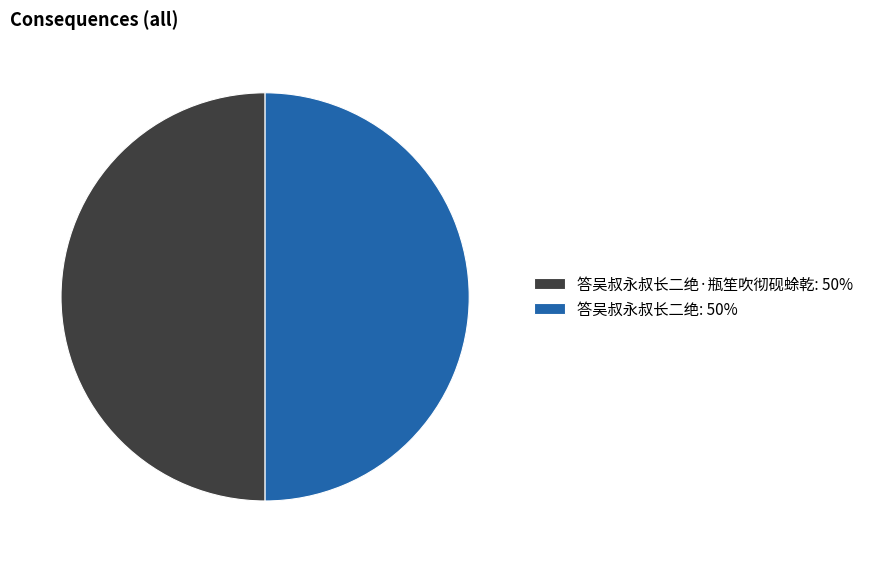

True or false: 答吴叔永叔长二绝·瓶笙吹彻砚蜍乾: 50% accounts for 50% of the total.

True